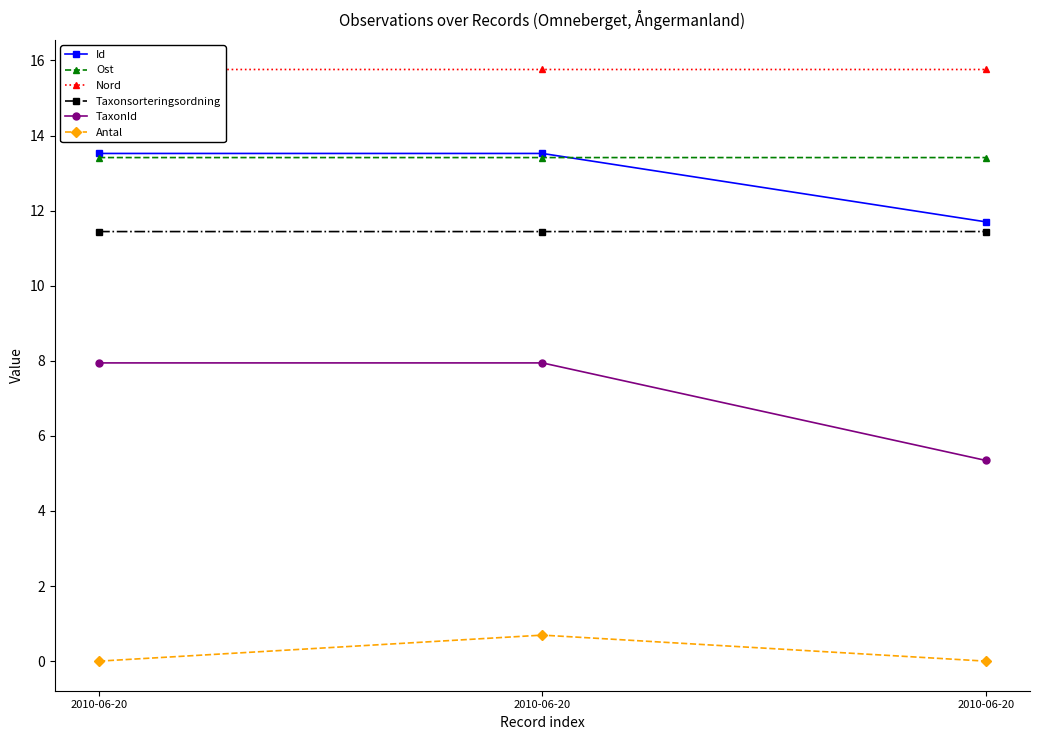

What are all the series names shown in the legend?

Id, Ost, Nord, Taxonsorteringsordning, TaxonId, Antal